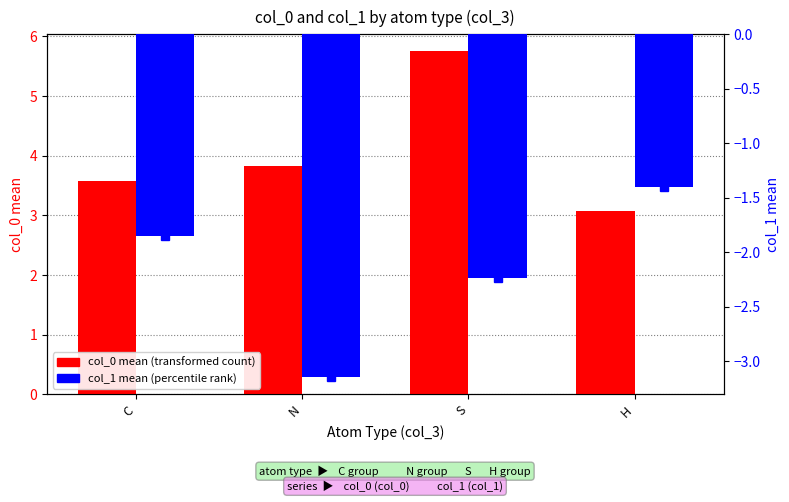

Reading left to right, what are all the values shown in this chart?

col_0 (mean): 3.6	3.8	5.7	3.1
col_1 (mean): -1.8	-3.1	-2.2	-1.4